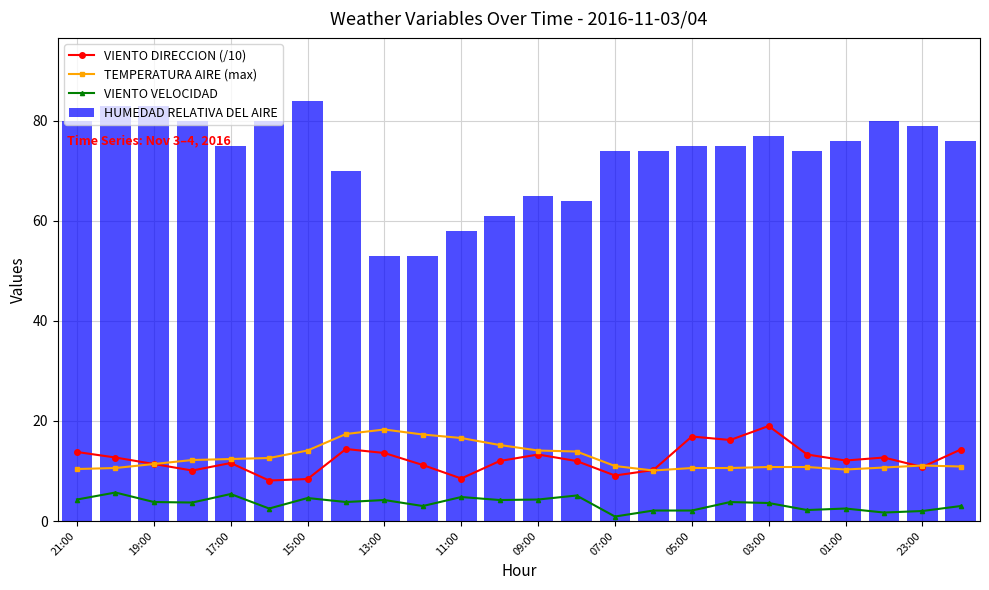

True or false: HUMEDAD RELATIVA DEL AIRE has a value of 124 at 15:00.

False